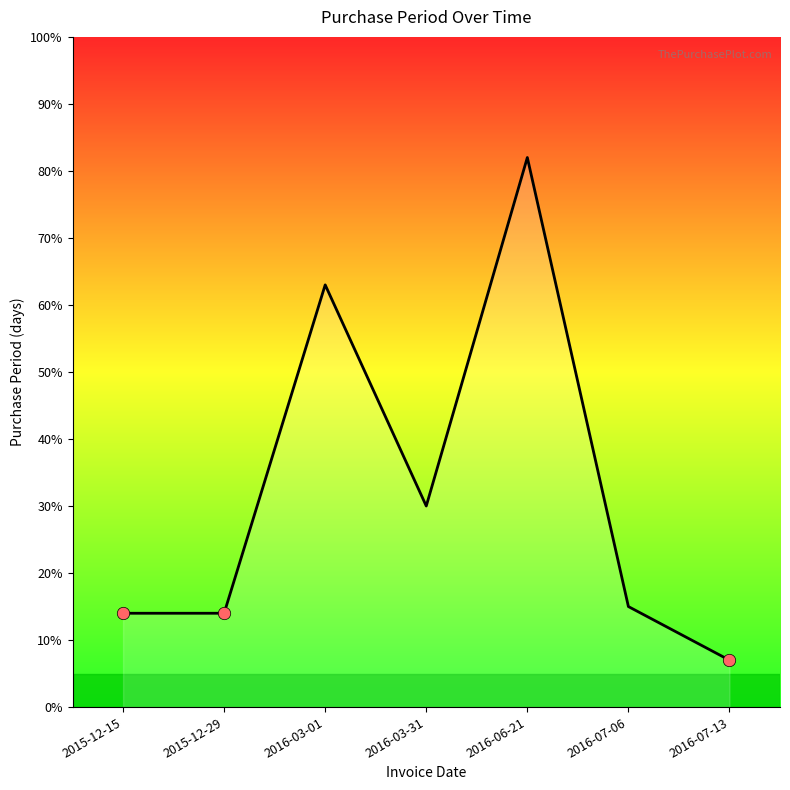

What is the change in value from 2015-12-29 to 2016-07-13?

-7